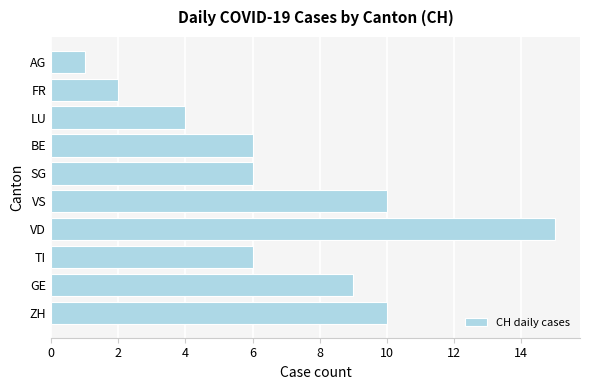

Where is the data nearest to the value 8?

GE